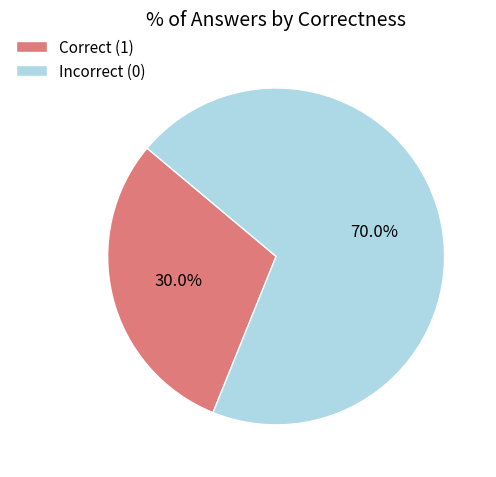

Between Correct (1) and Incorrect (0), which is larger?

Incorrect (0)